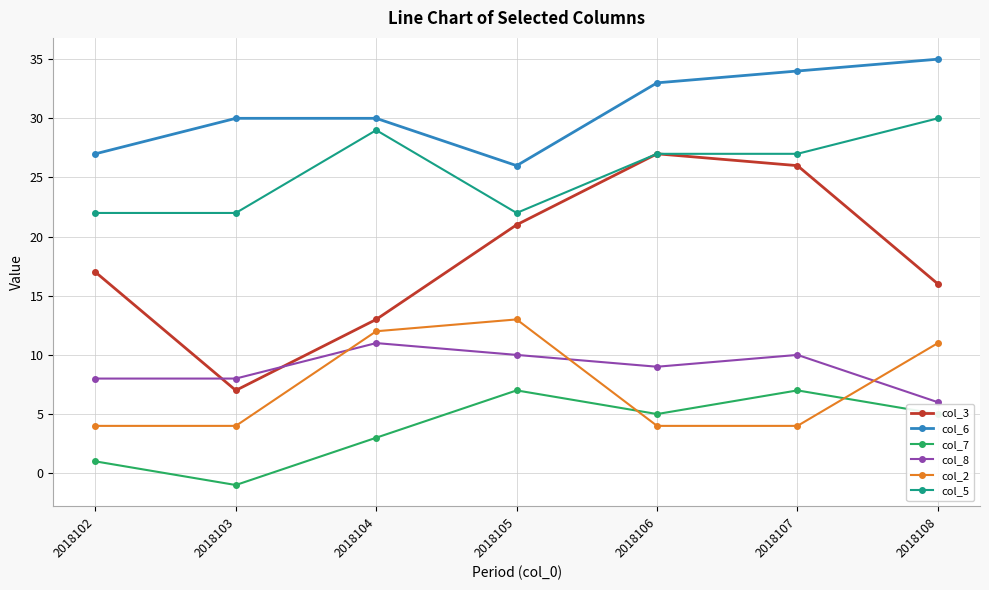

What is the total value across all series at 2018104?

98